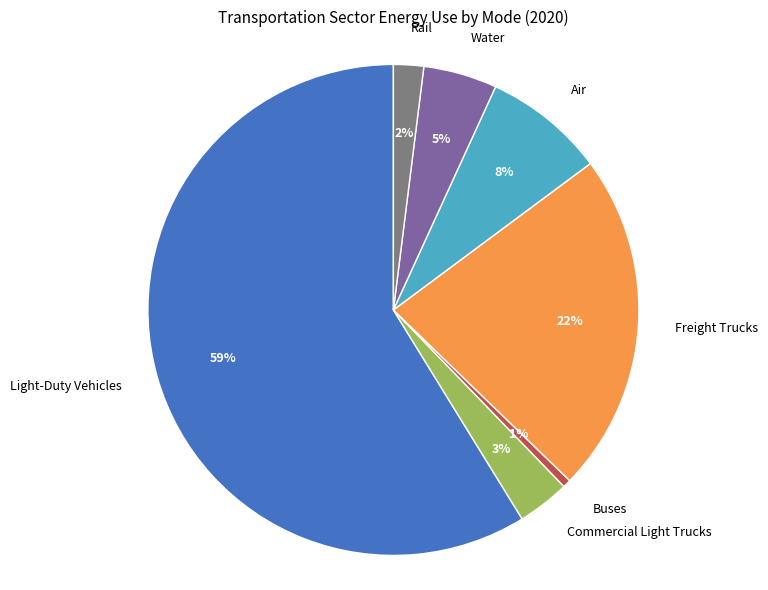

Rank the categories by value from highest to lowest.

Light-Duty Vehicles, Freight Trucks, Air, Water, Commercial Light Trucks, Rail, Buses